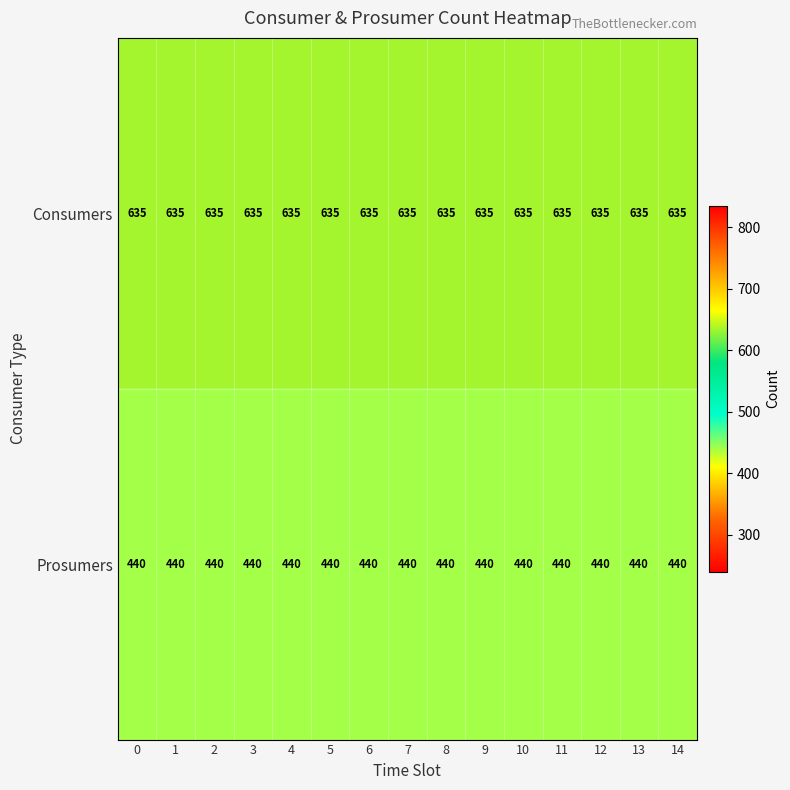

What is the sum of all Consumers values?

9525